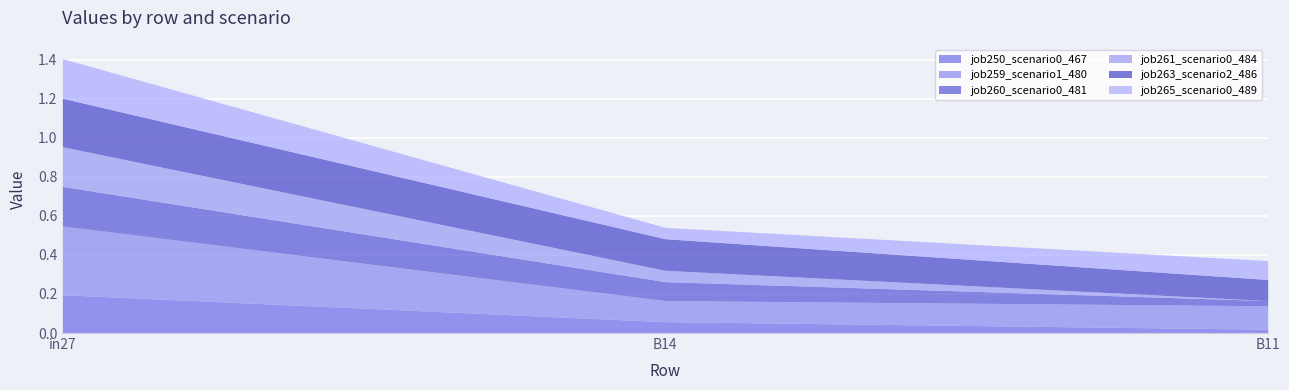

List the labels in order of job250_scenario0_467 value, largest first.

in27, B14, B11